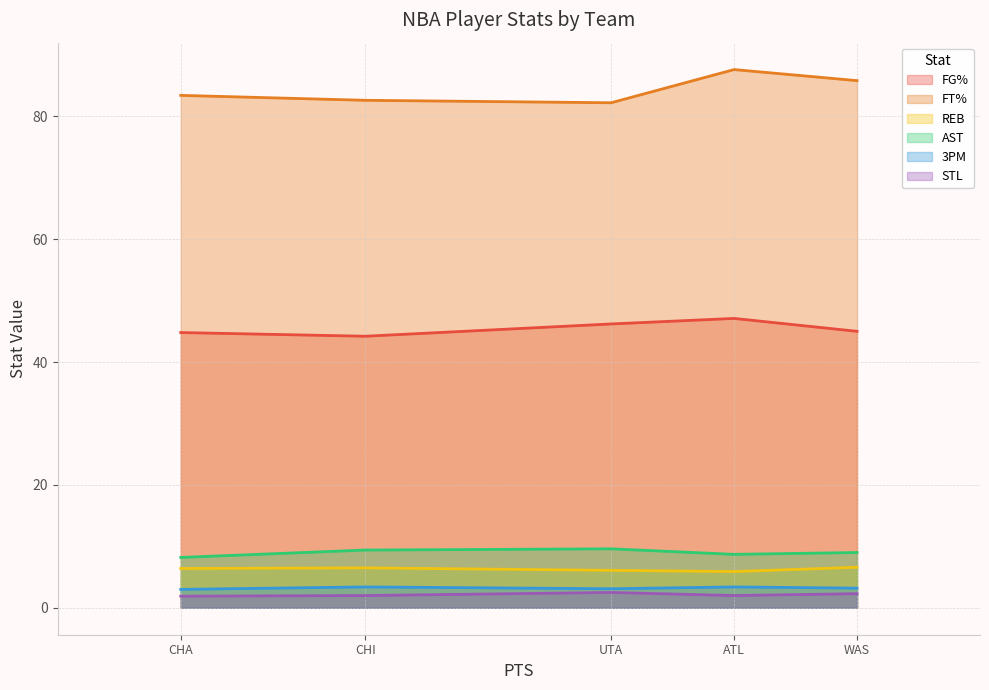

List the labels in order of AST value, largest first.

UTA, CHI, WAS, ATL, CHA